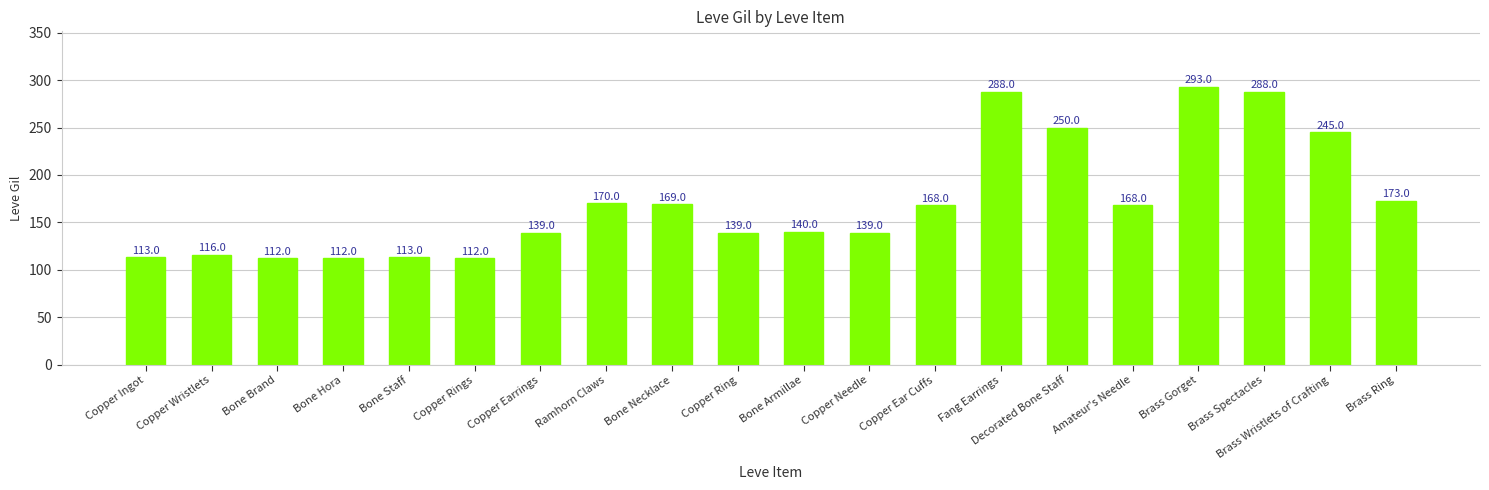

What is the label of the 16th bar from the left?

Amateur's Needle